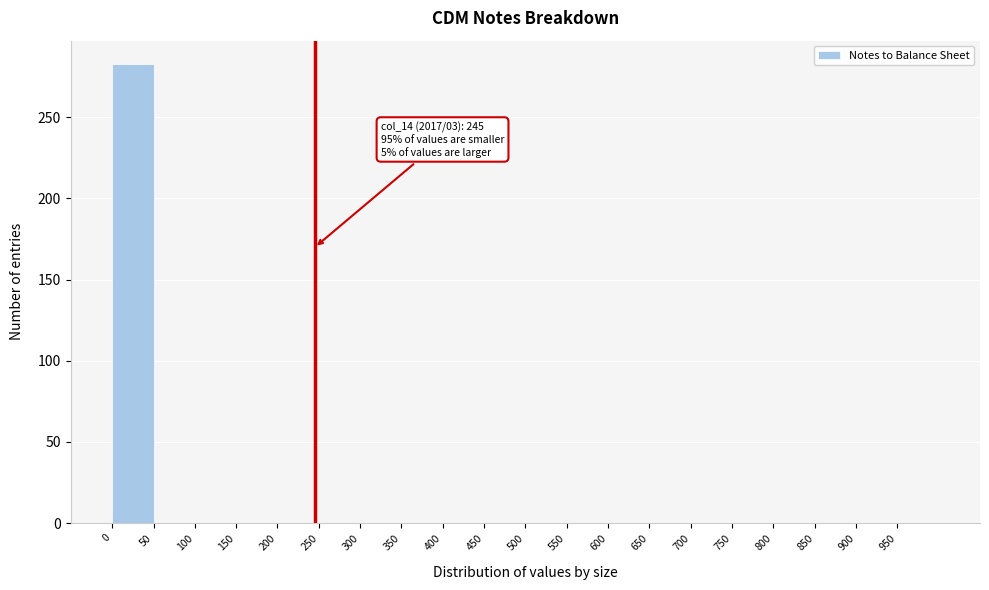

Over which range of the x-axis is the bar tallest?

0 to 50